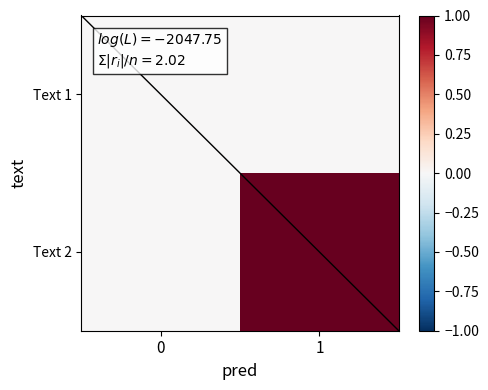

Reading right to left, transcribe all the data shown in this chart.

Text 1: 1=0	0=0
Text 2: 1=1	0=0